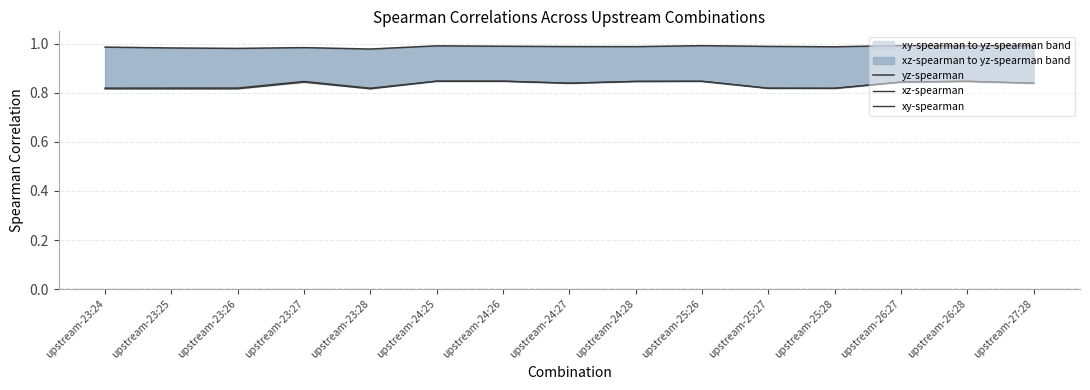

Reading right to left, list all the values displayed in this chart.

yz-spearman: upstream-27:28=1.0	upstream-26:28=1.0	upstream-26:27=1.0	upstream-25:28=1.0	upstream-25:27=1.0	upstream-25:26=1.0	upstream-24:28=1.0	upstream-24:27=1.0	upstream-24:26=1.0	upstream-24:25=1.0	upstream-23:28=1.0	upstream-23:27=1.0	upstream-23:26=1.0	upstream-23:25=1.0	upstream-23:24=1.0
xz-spearman: upstream-27:28=0.8	upstream-26:28=0.8	upstream-26:27=0.8	upstream-25:28=0.8	upstream-25:27=0.8	upstream-25:26=0.8	upstream-24:28=0.8	upstream-24:27=0.8	upstream-24:26=0.8	upstream-24:25=0.8	upstream-23:28=0.8	upstream-23:27=0.8	upstream-23:26=0.8	upstream-23:25=0.8	upstream-23:24=0.8
xy-spearman: upstream-27:28=0.8	upstream-26:28=0.8	upstream-26:27=0.8	upstream-25:28=0.8	upstream-25:27=0.8	upstream-25:26=0.8	upstream-24:28=0.8	upstream-24:27=0.8	upstream-24:26=0.8	upstream-24:25=0.8	upstream-23:28=0.8	upstream-23:27=0.8	upstream-23:26=0.8	upstream-23:25=0.8	upstream-23:24=0.8